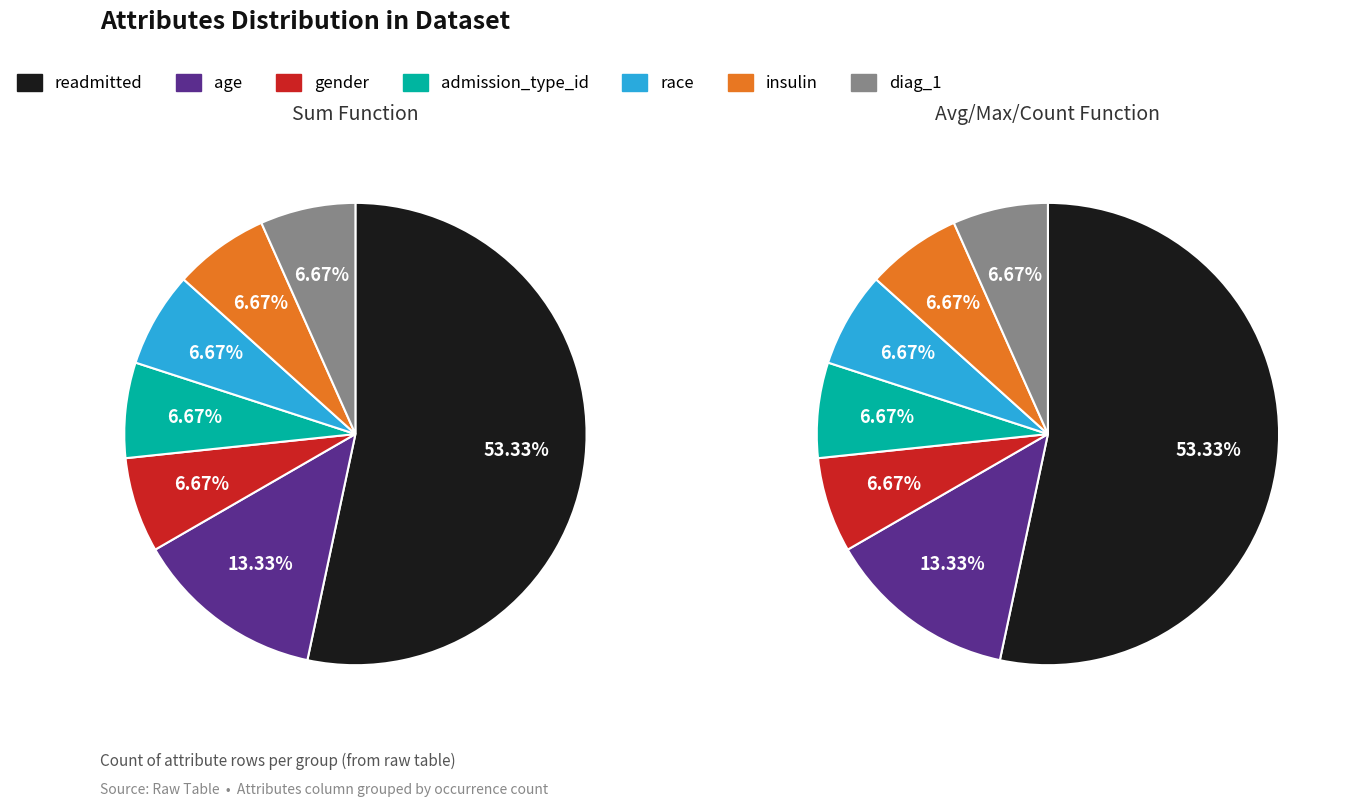

Between gender and readmitted, which is larger?

readmitted